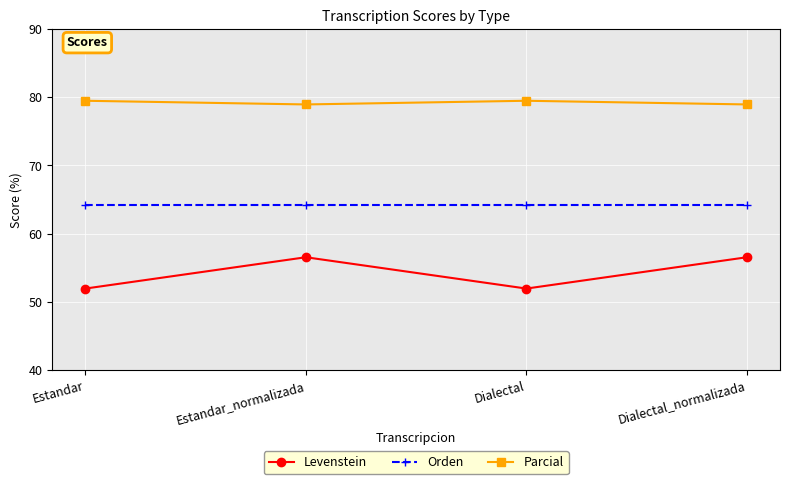

True or false: Parcial and Orden intersect in this chart.

False